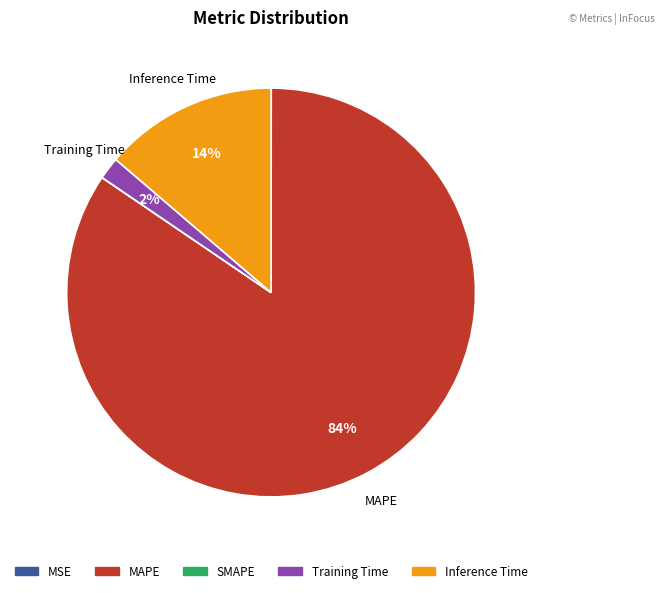

Which slice is the largest?

MAPE